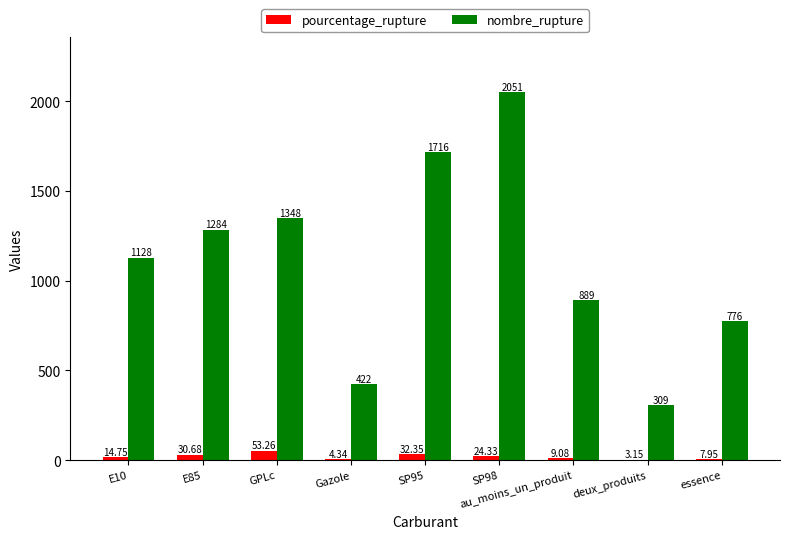

The value of nombre_rupture at au_moins_un_produit is 1357.9. True or false?

False